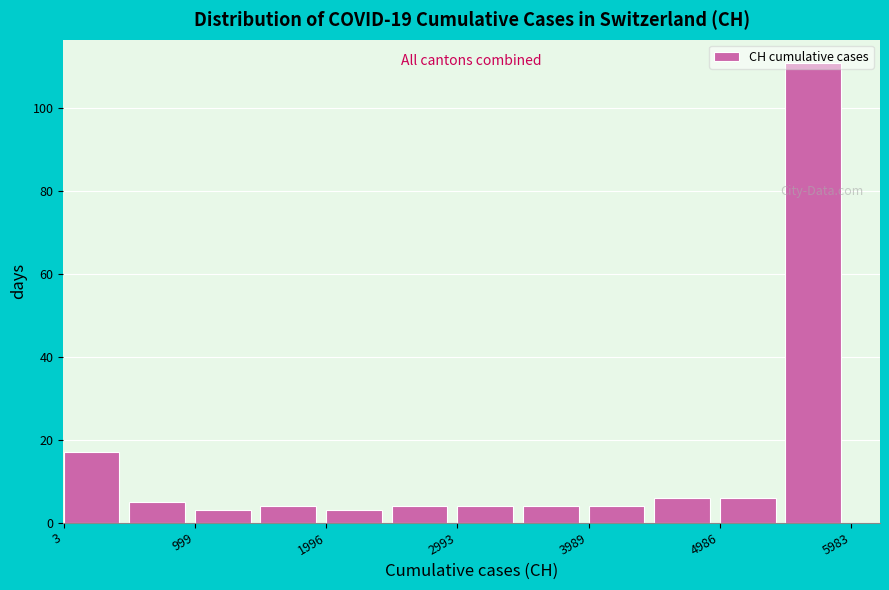

How tall is the bar that spans 1500 to 2000 on the x-axis? Neither the bar edges nor the heights are printed on the chart, so give them approximately, as read against the axes.

4